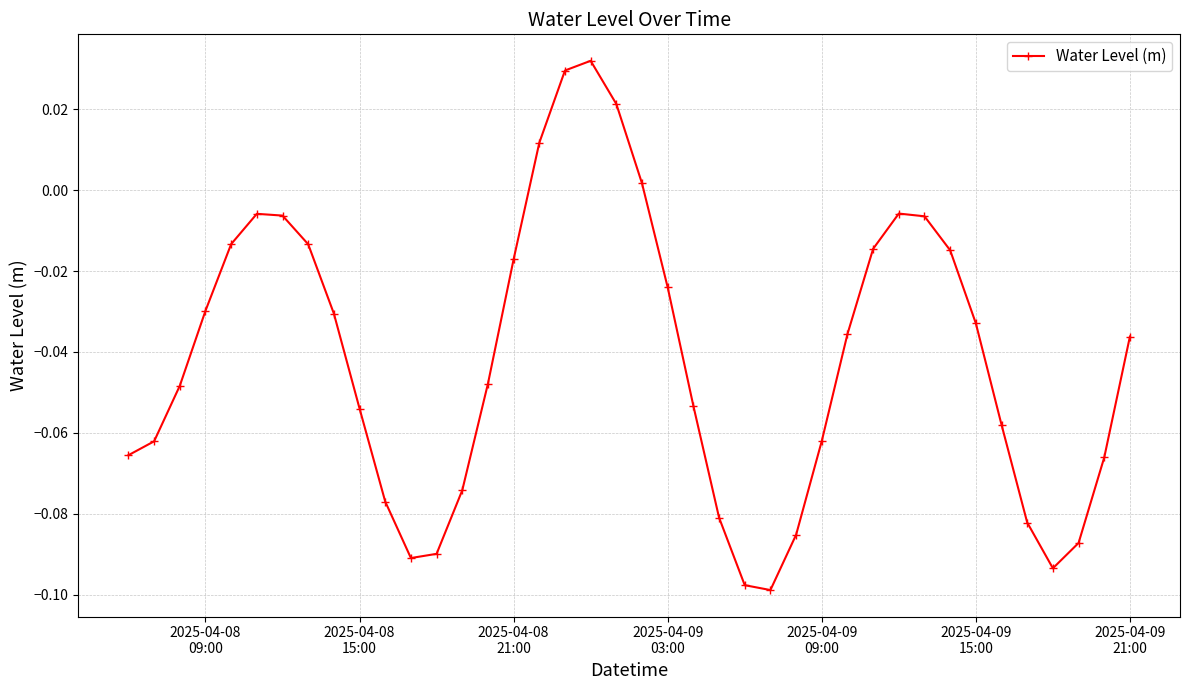

True or false: there are more than 1 points higher than both neighbors.

True